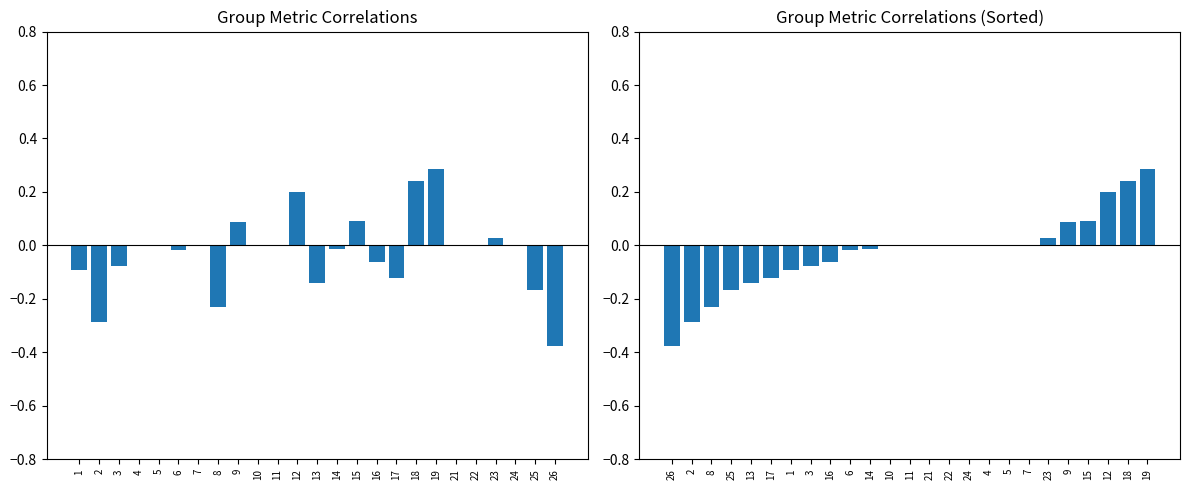

What is the value of the kappa bar at the 15th from the left?

0.1